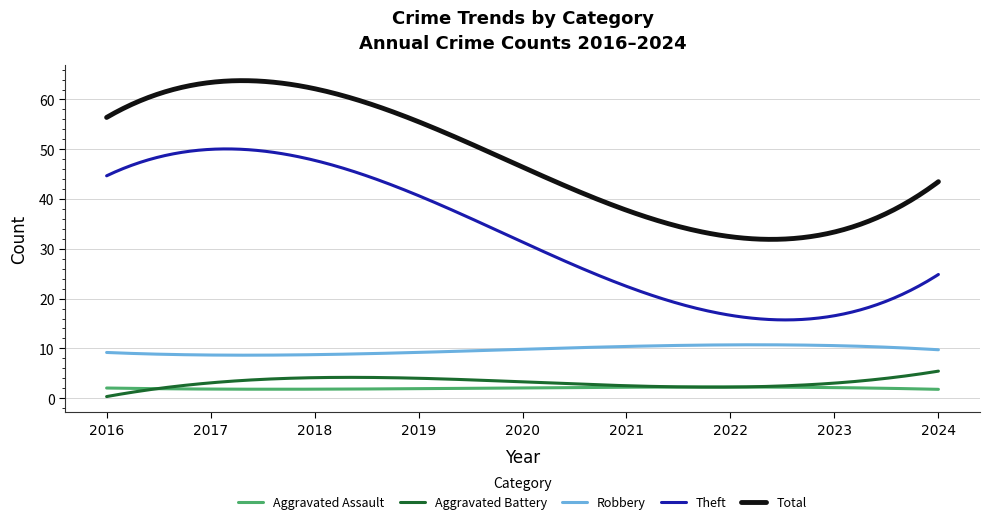

Which series has the largest range (max minus min)?

Theft